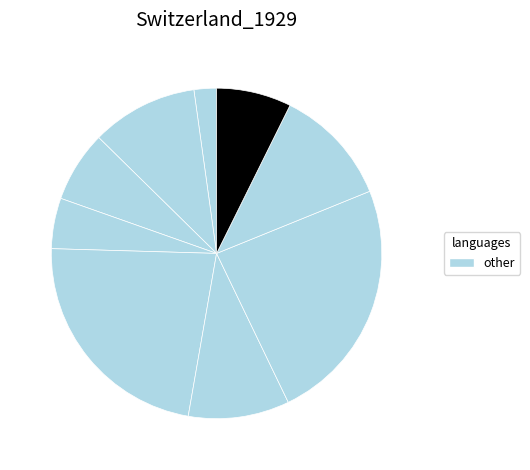

Is there any slice that represents more than half of the pie?

No